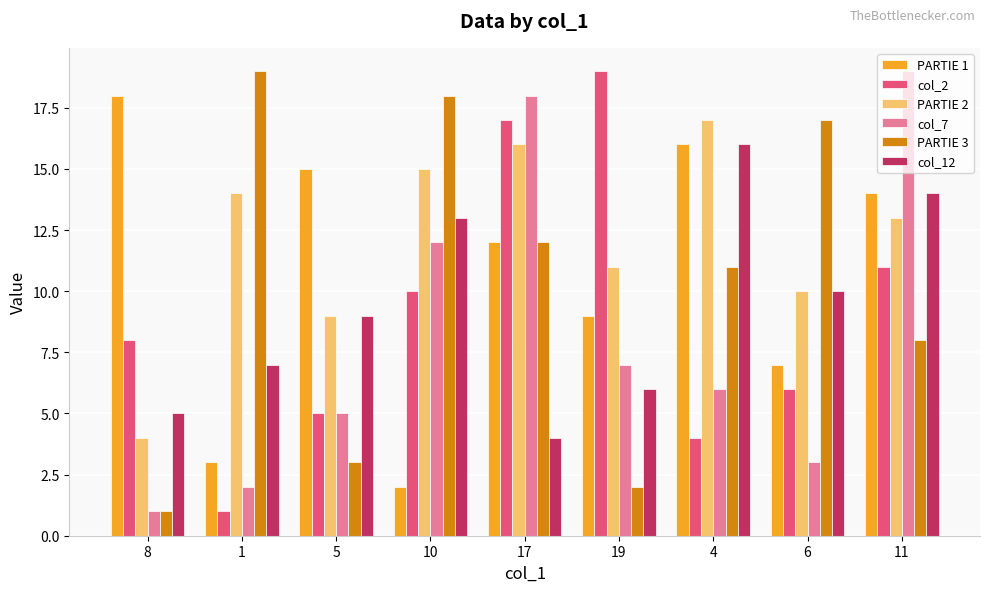

List the labels in order of PARTIE 2 value, largest first.

4, 17, 10, 1, 11, 19, 6, 5, 8